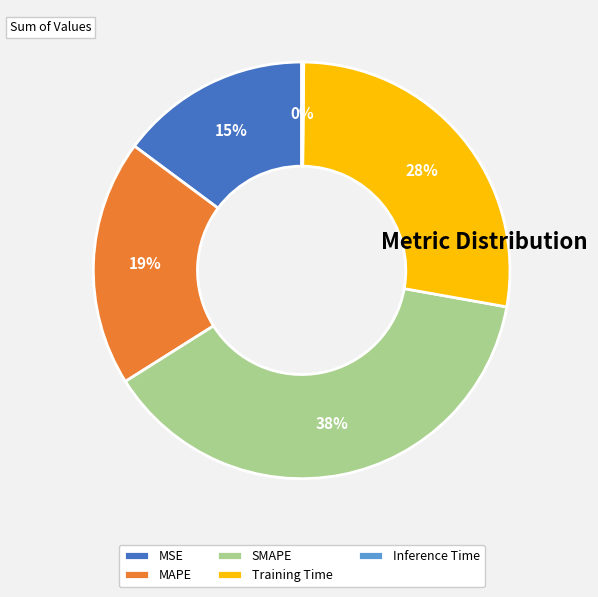

True or false: MSE accounts for 15% of the total.

True